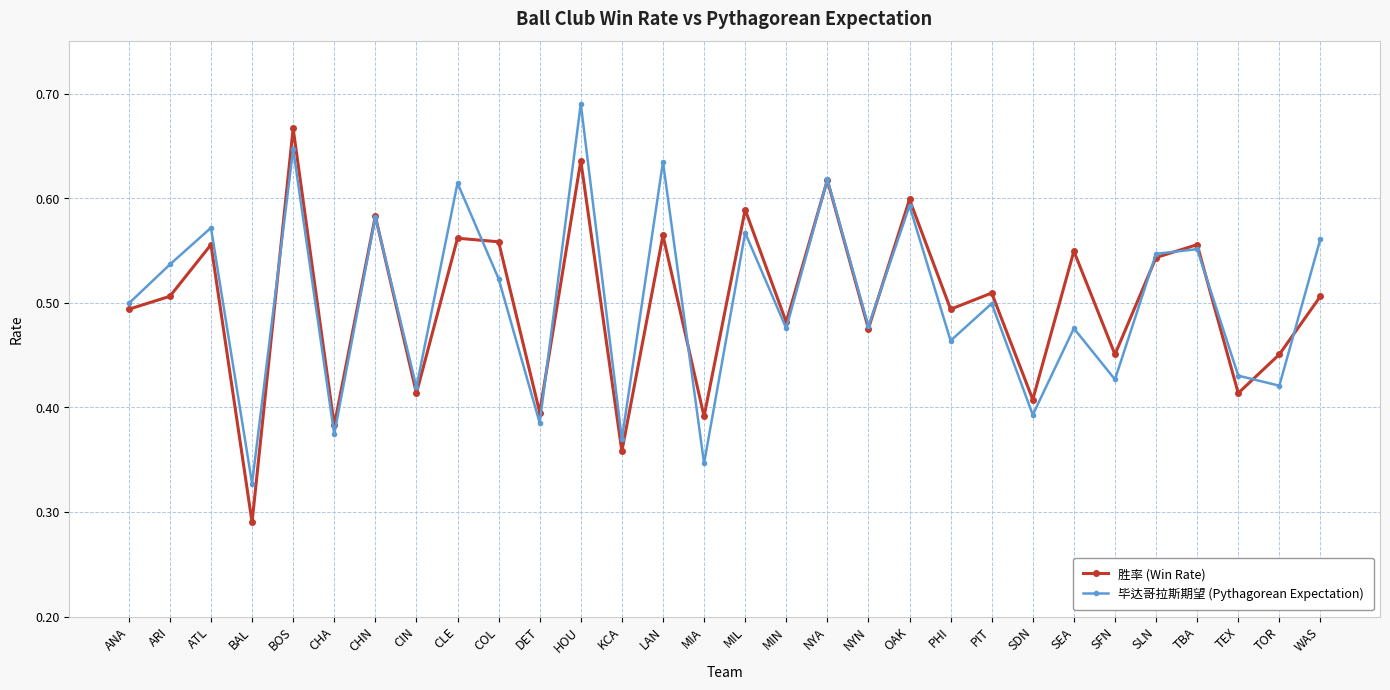

What is the label of the 13th point from the left?

KCA